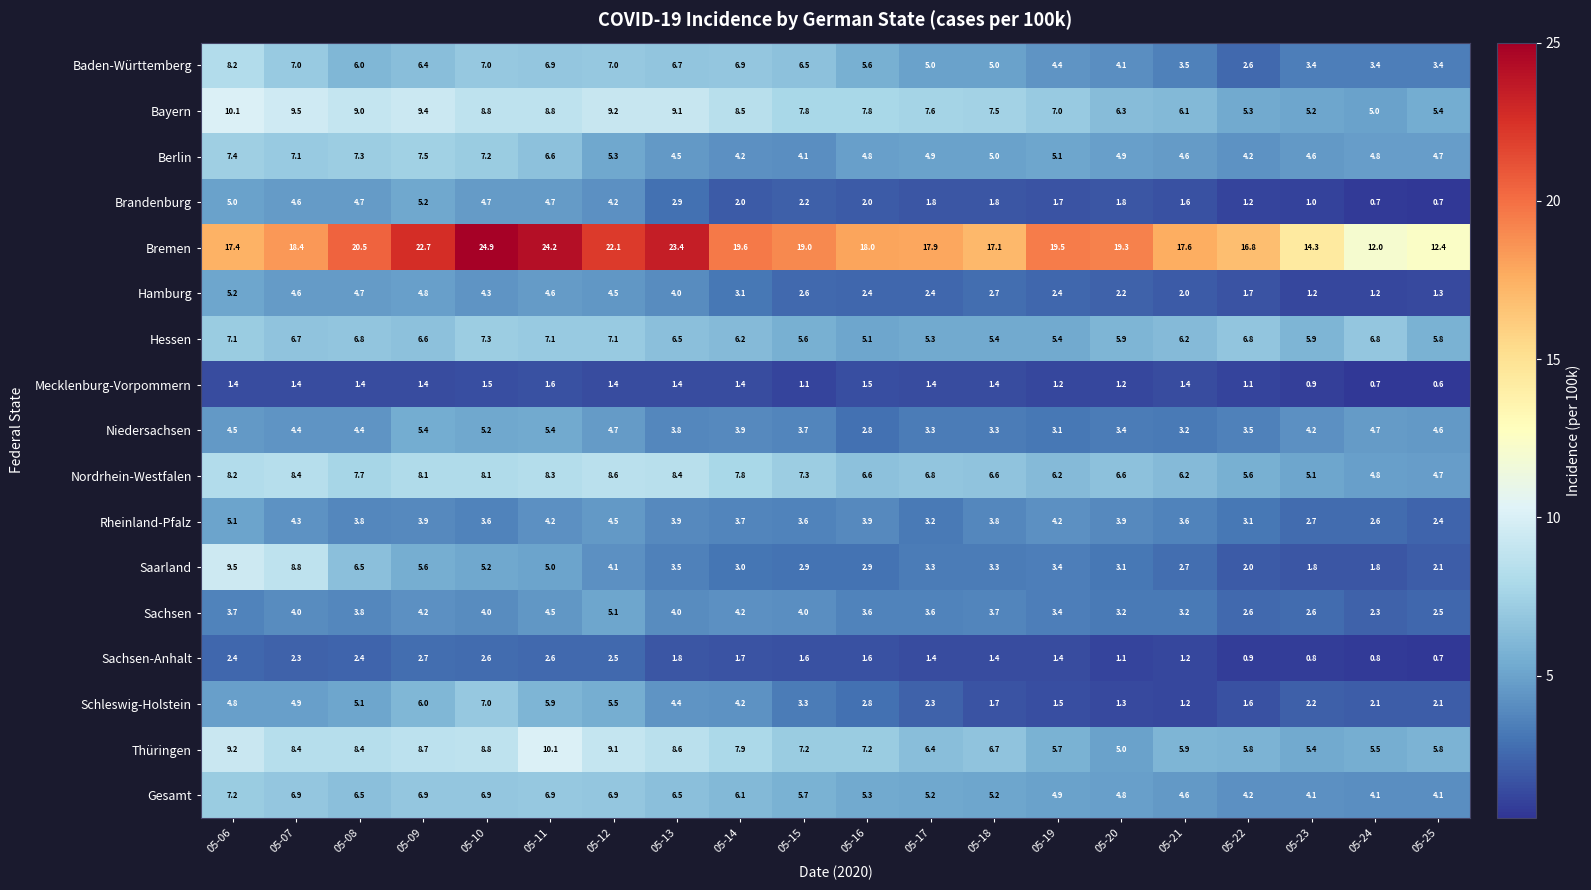

Which series changed the most between 05-08 and 05-15?

Saarland